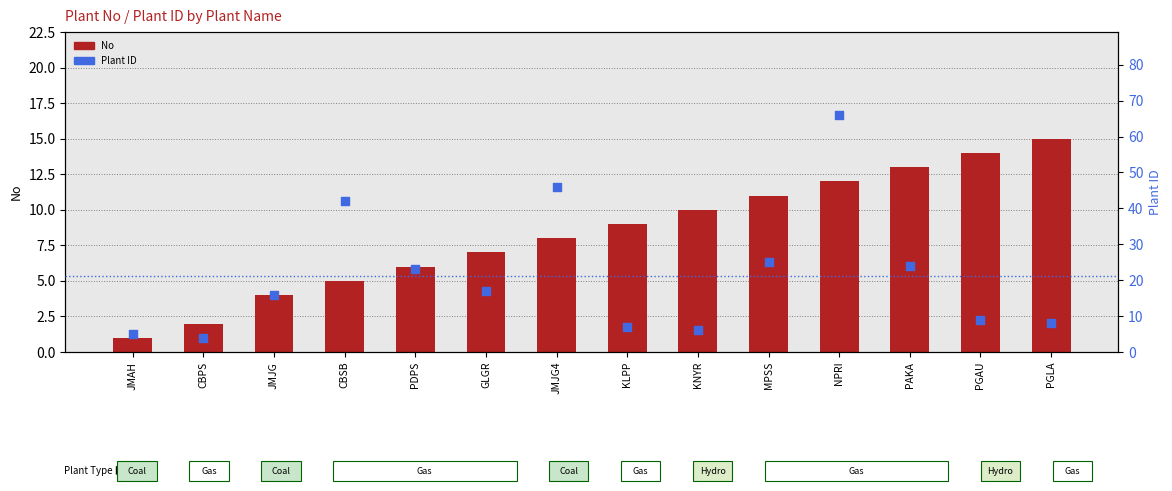

Which series reaches the maximum Y coordinate?

Plant ID